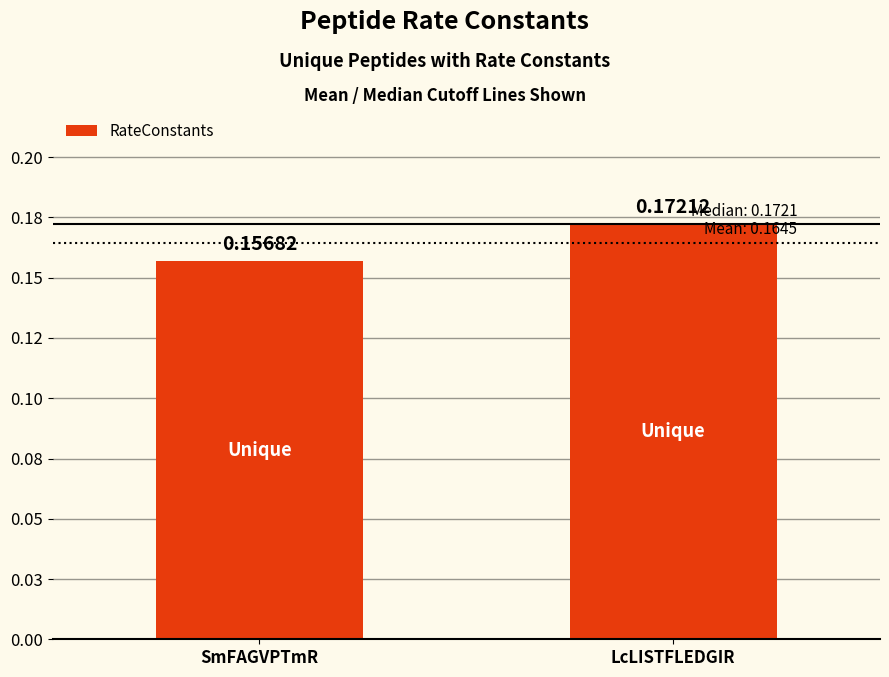

Does the chart contain any negative values?

No